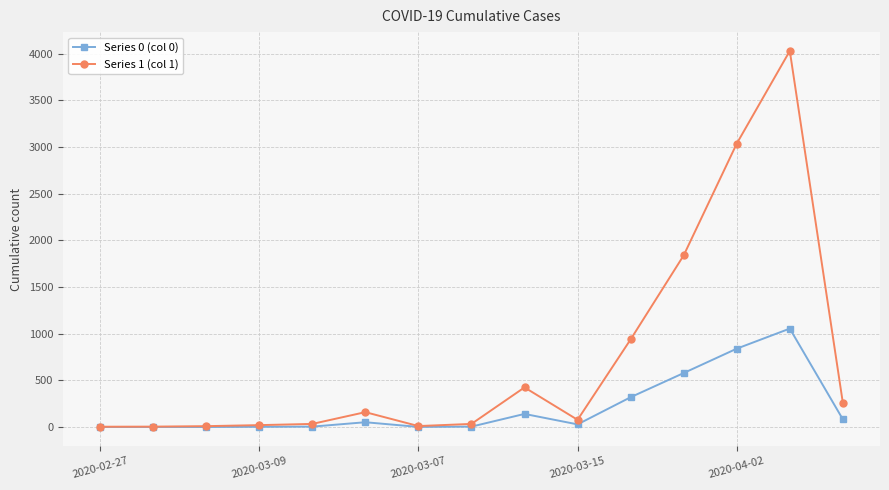

True or false: Series 1 (col 1) has more than 0 interior local peaks.

True